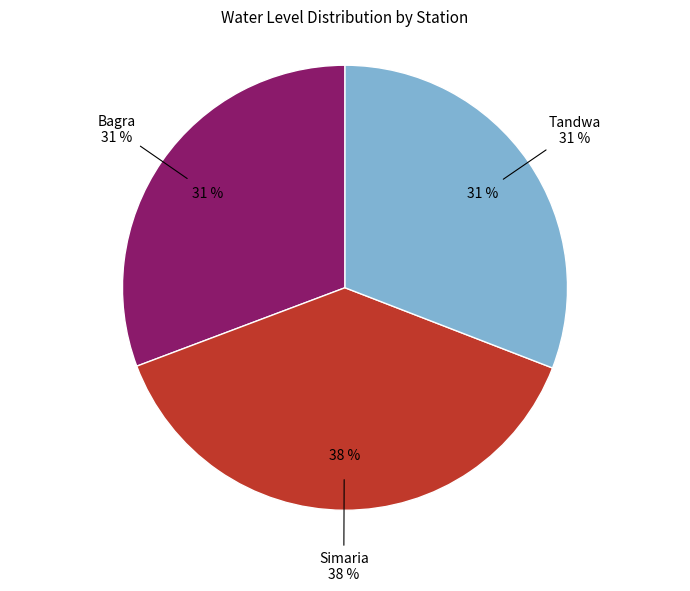

Is the sum of Tandwa and Simaria greater than half?

Yes